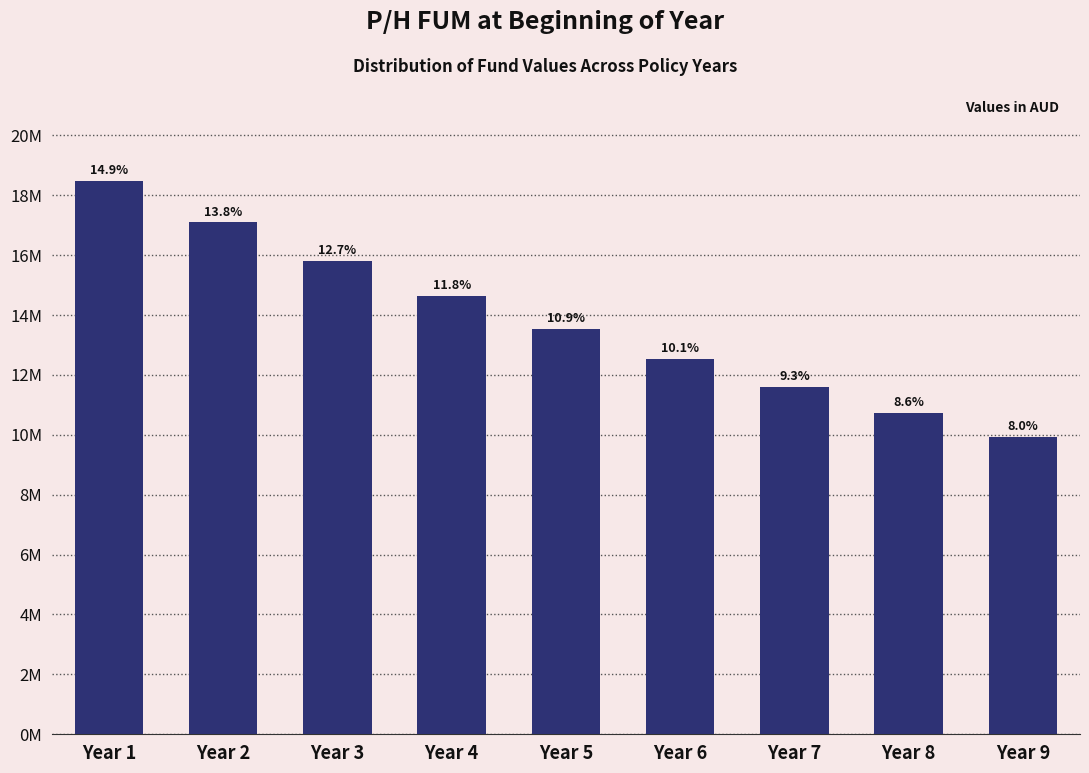

Does the chart contain any negative values?

No